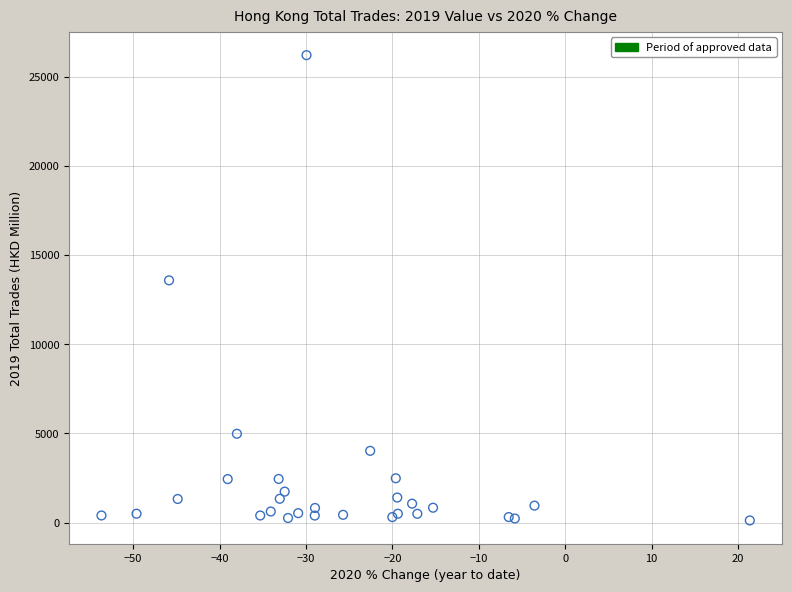

What Y value in the scatter plot is closest to 13168?

13586.5